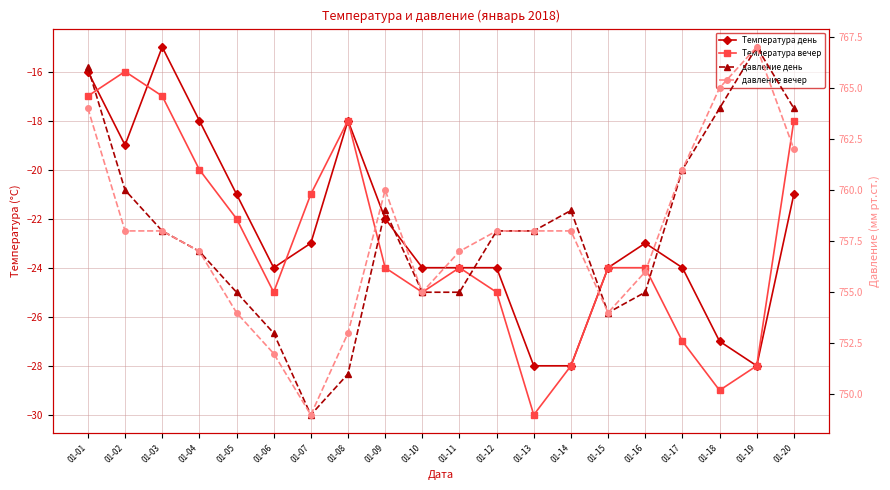

True or false: Температура вечер has more than 0 points higher than both neighbors.

True